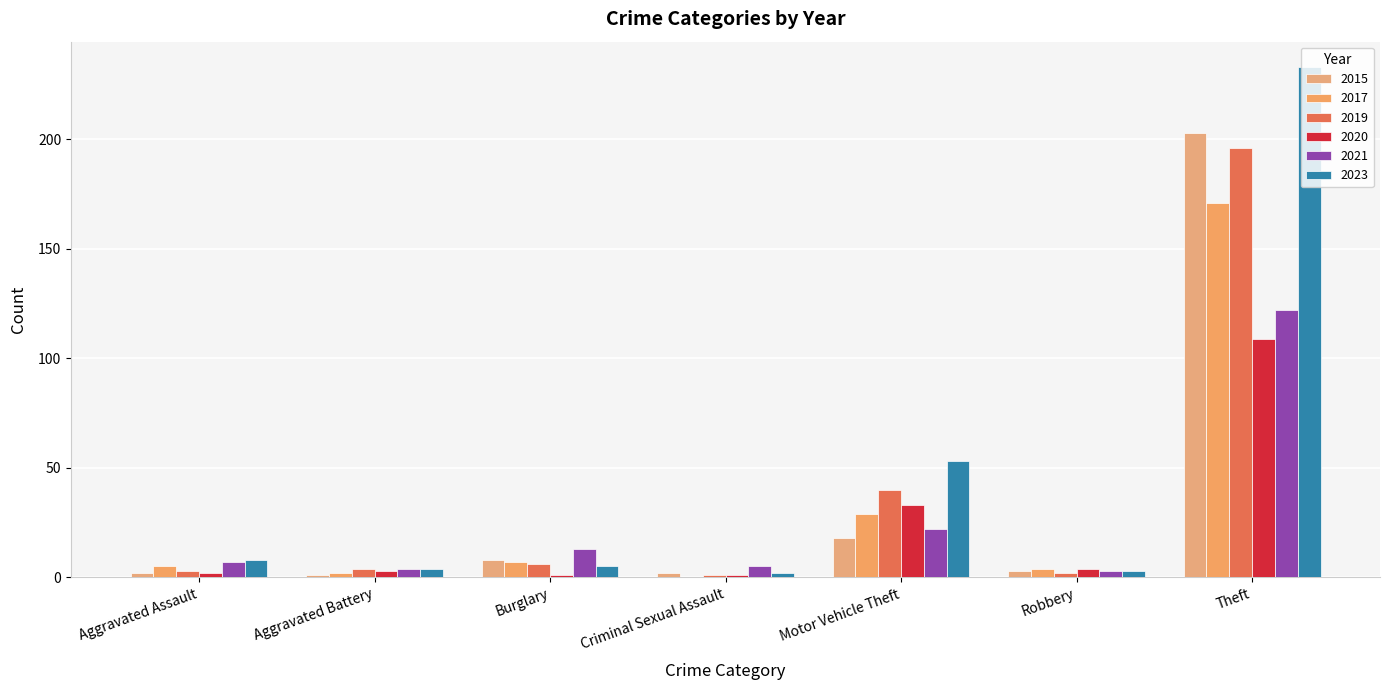

What is the approximate value of 2015 at Theft, to the nearest 5?

205